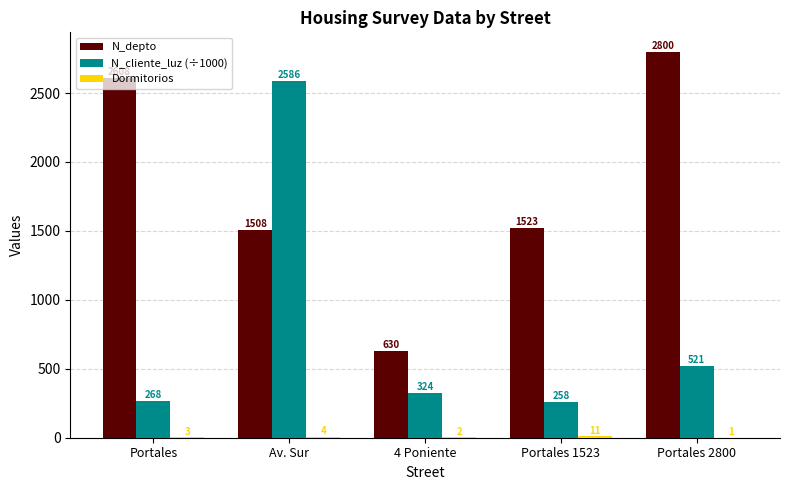

Where is N_cliente_luz (÷1000) nearest to the value 1422?

Portales 2800